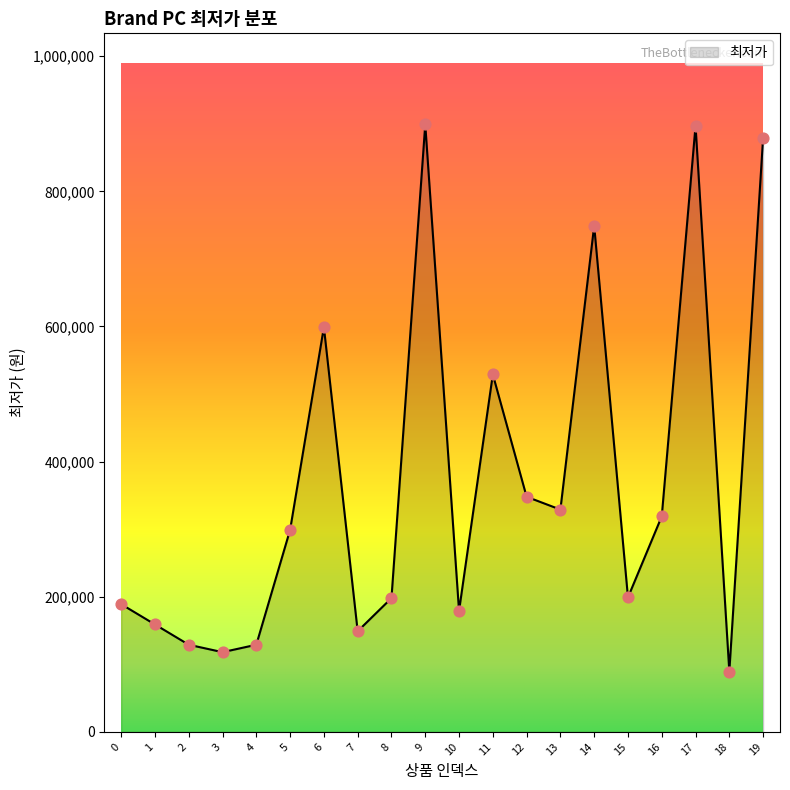

What is the change in value from 12 to 19?

+531000